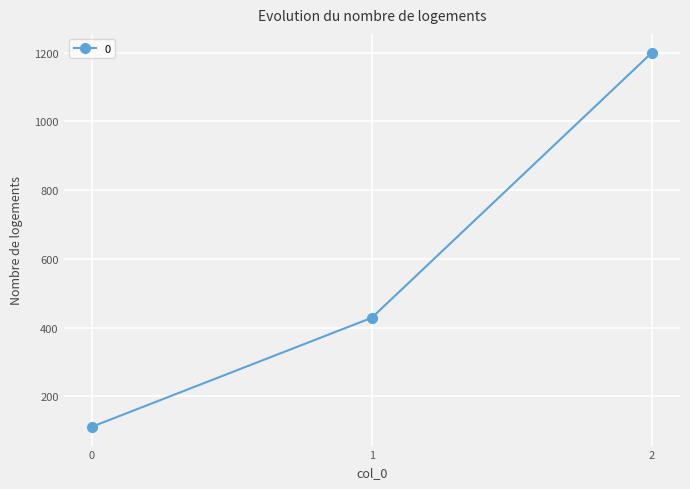

List the labels in order of value, largest first.

2, 1, 0